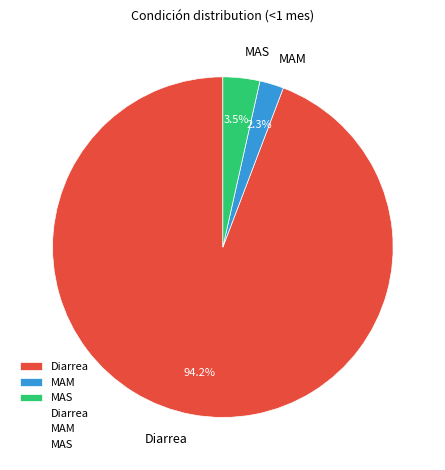

Which slice is the largest?

Diarrea